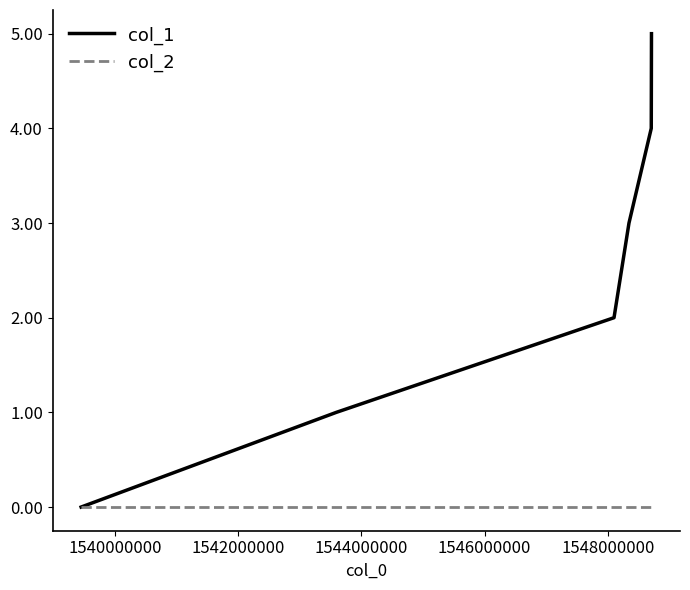

Which series has the widest spread of values?

col_1